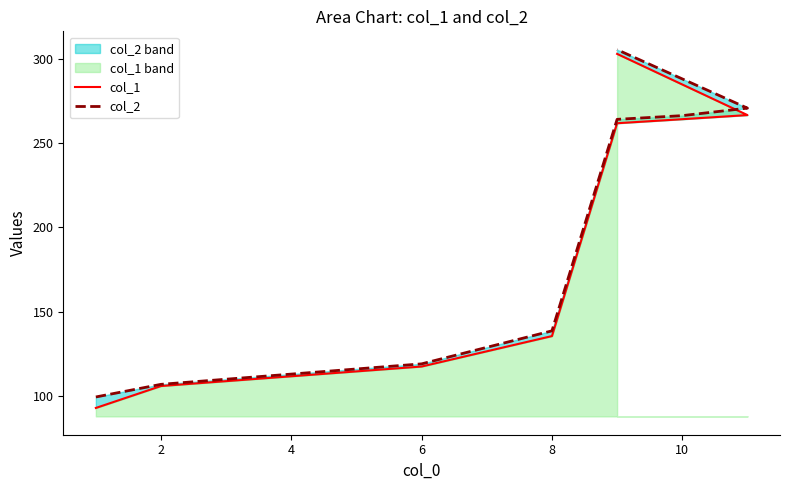

Reading left to right, extract all data points from this chart.

col_1: 93.1	106.1	117.6	135.7	261.7	264.1	266.5	302.8
col_2: 99.6	107.1	119.2	138.8	264.0	266.2	270.6	305.3